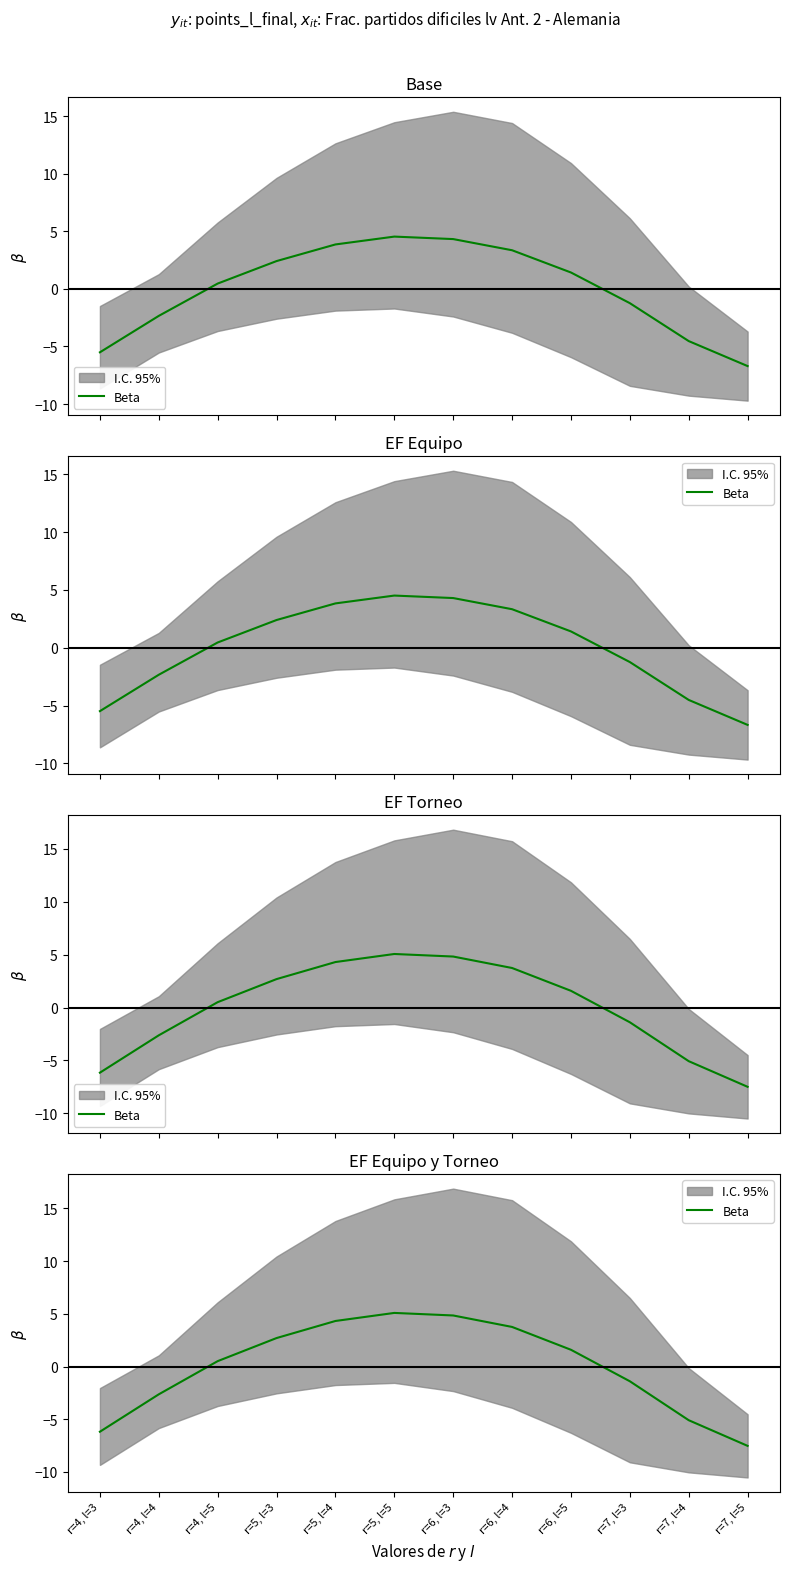

At which label is the value closest to -1?

r=7, l=3